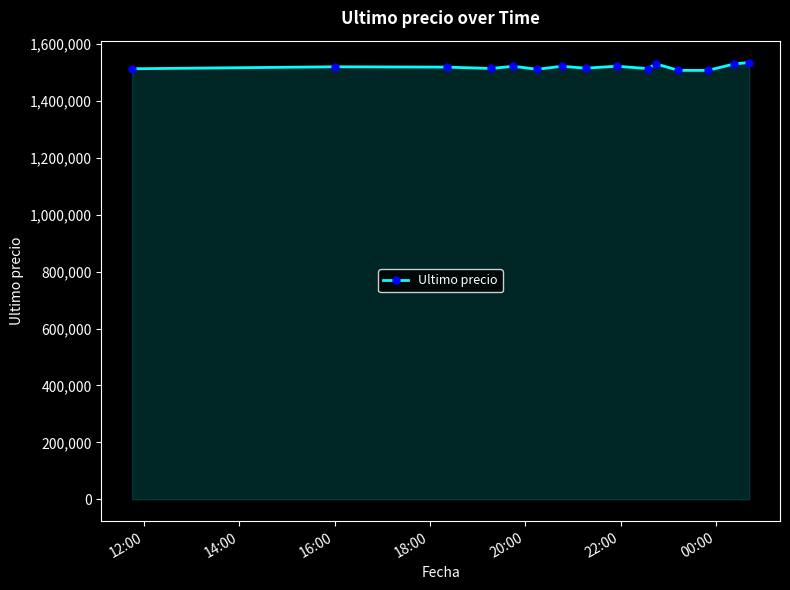

What is the smallest value displayed?

1507383.0